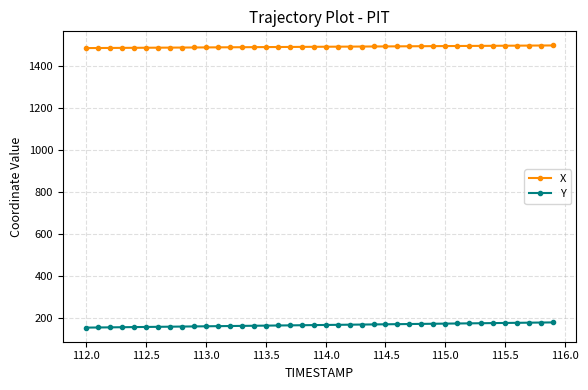

True or false: X and Y intersect in this chart.

False